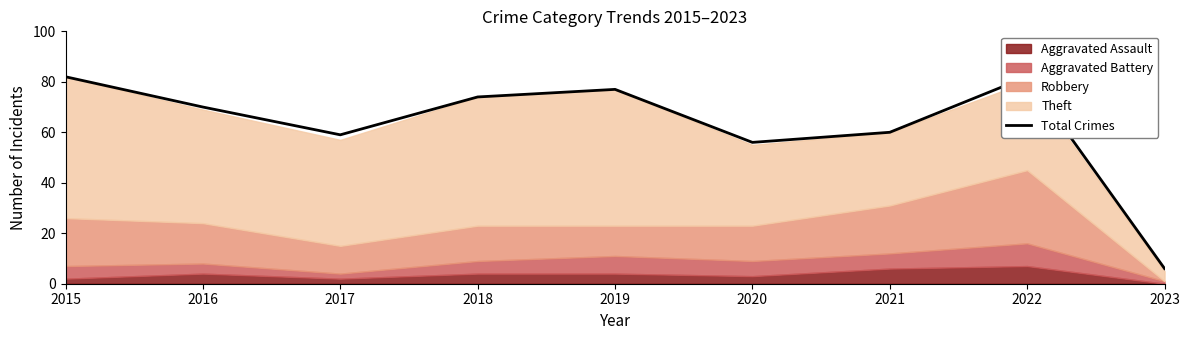

Is it true that the value at 2020 is 56?

True